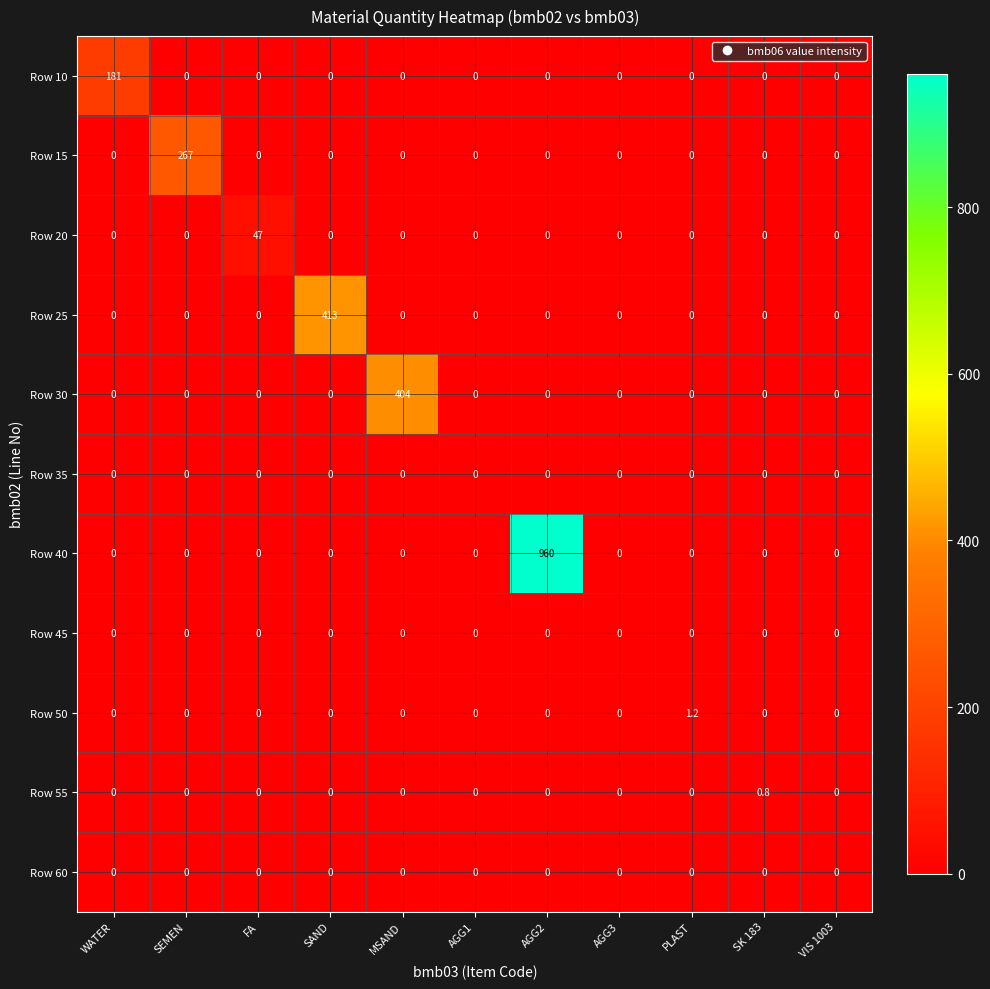

Count the number of categories in the chart.

11